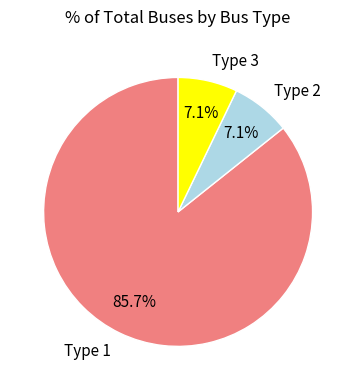

How many slices are in this pie chart?

3